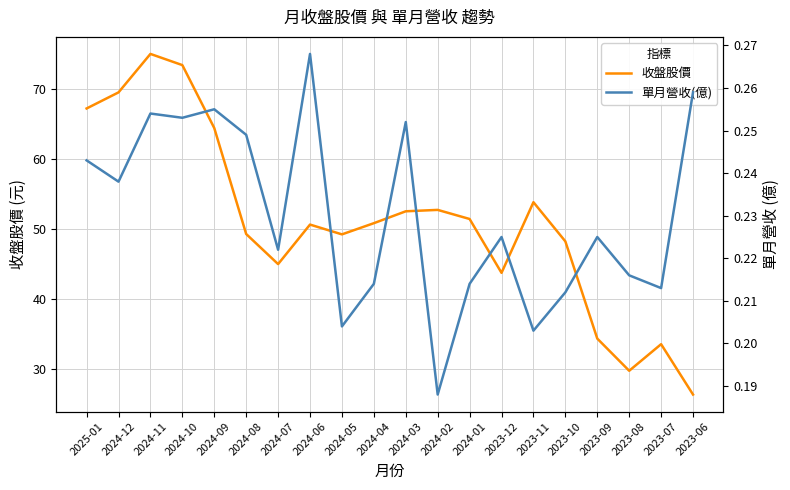

Where is the first local minimum for 收盤股價?

2024-07